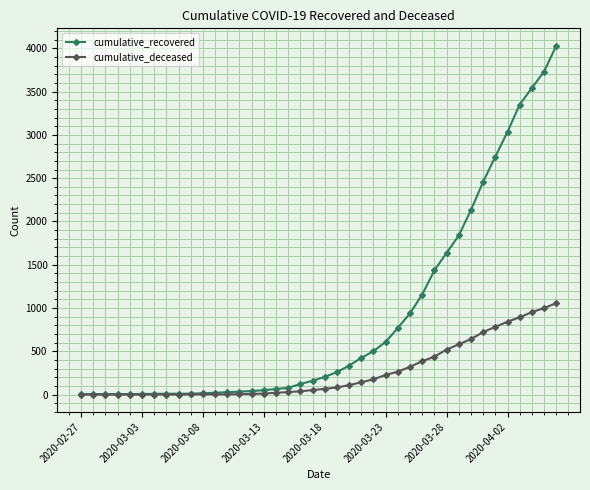

Which series has the widest spread of values?

cumulative_recovered